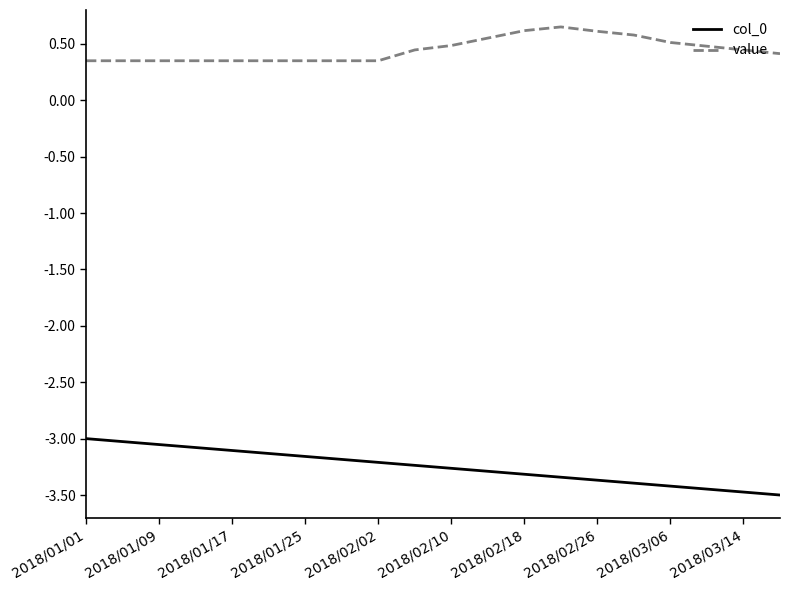

List the series in order of their overall mean, lowest first.

col_0, value